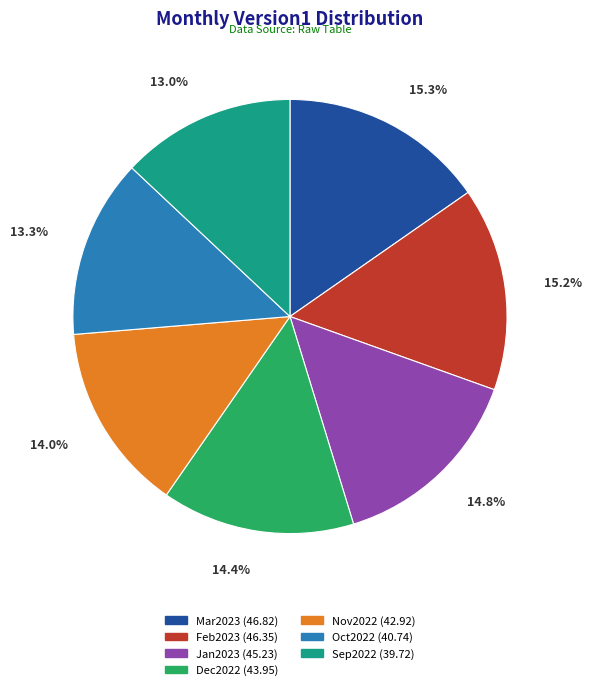

What percentage do Mar2023 and Oct2022 together represent?

28.6%